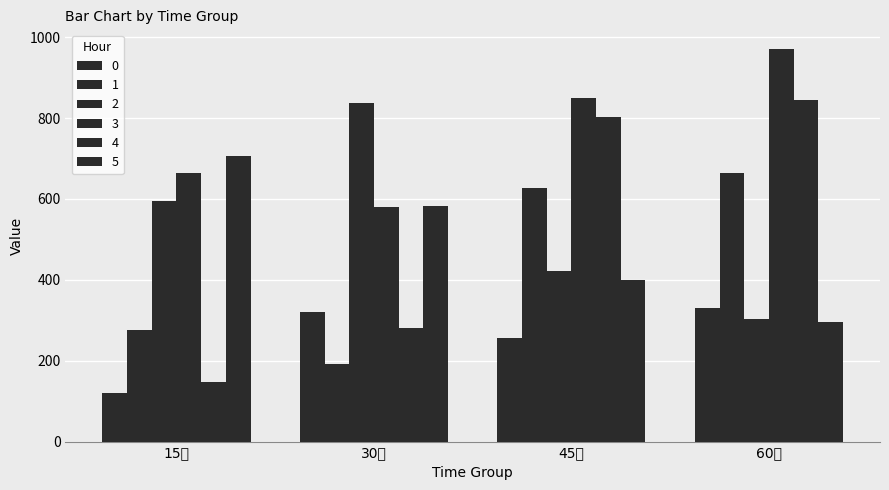

What is the average value of the 0 series?

255.9